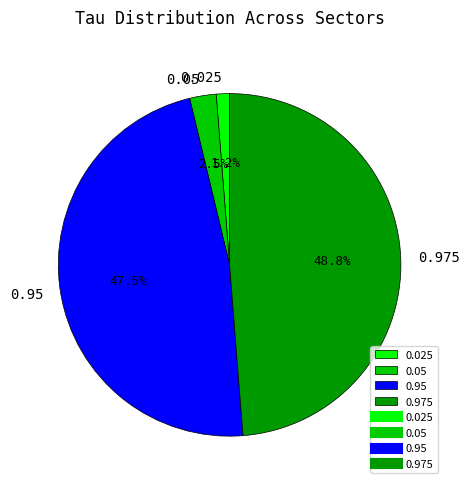

Does 0.05 account for over 50% of the chart?

No